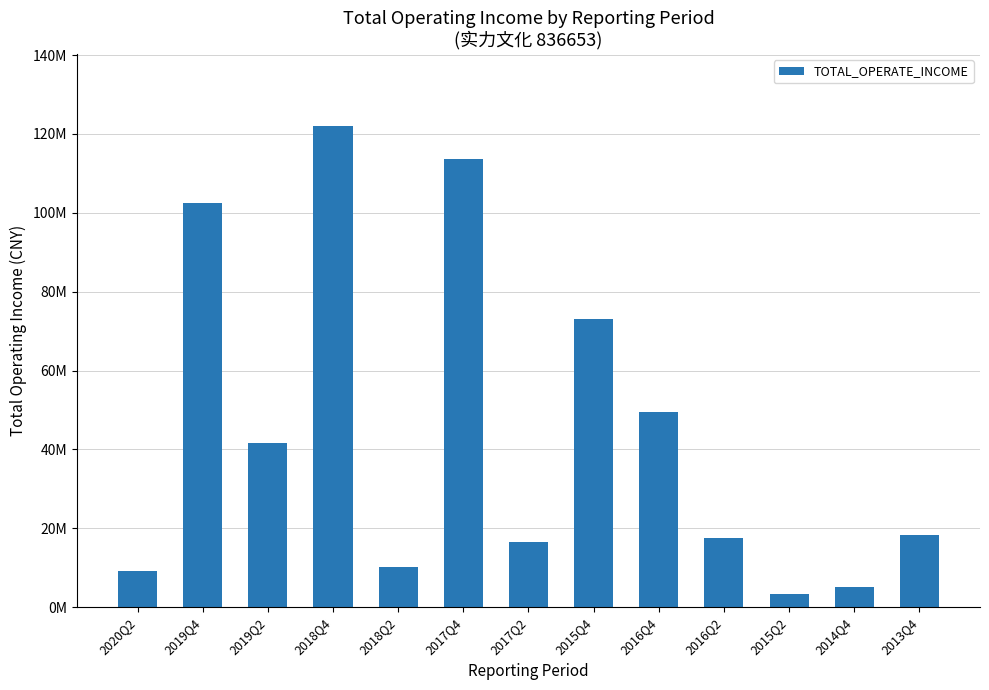

List the labels in order of value, smallest first.

2015Q2, 2014Q4, 2020Q2, 2018Q2, 2017Q2, 2016Q2, 2013Q4, 2019Q2, 2016Q4, 2015Q4, 2019Q4, 2017Q4, 2018Q4